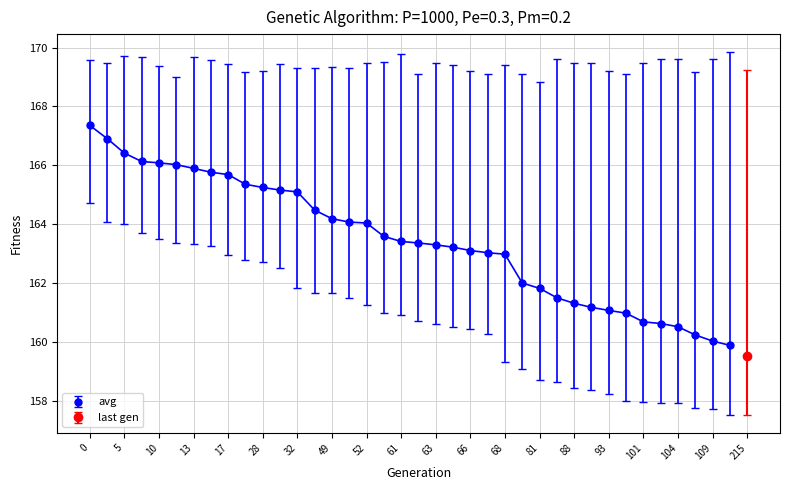

Does the chart have visible grid lines?

Yes